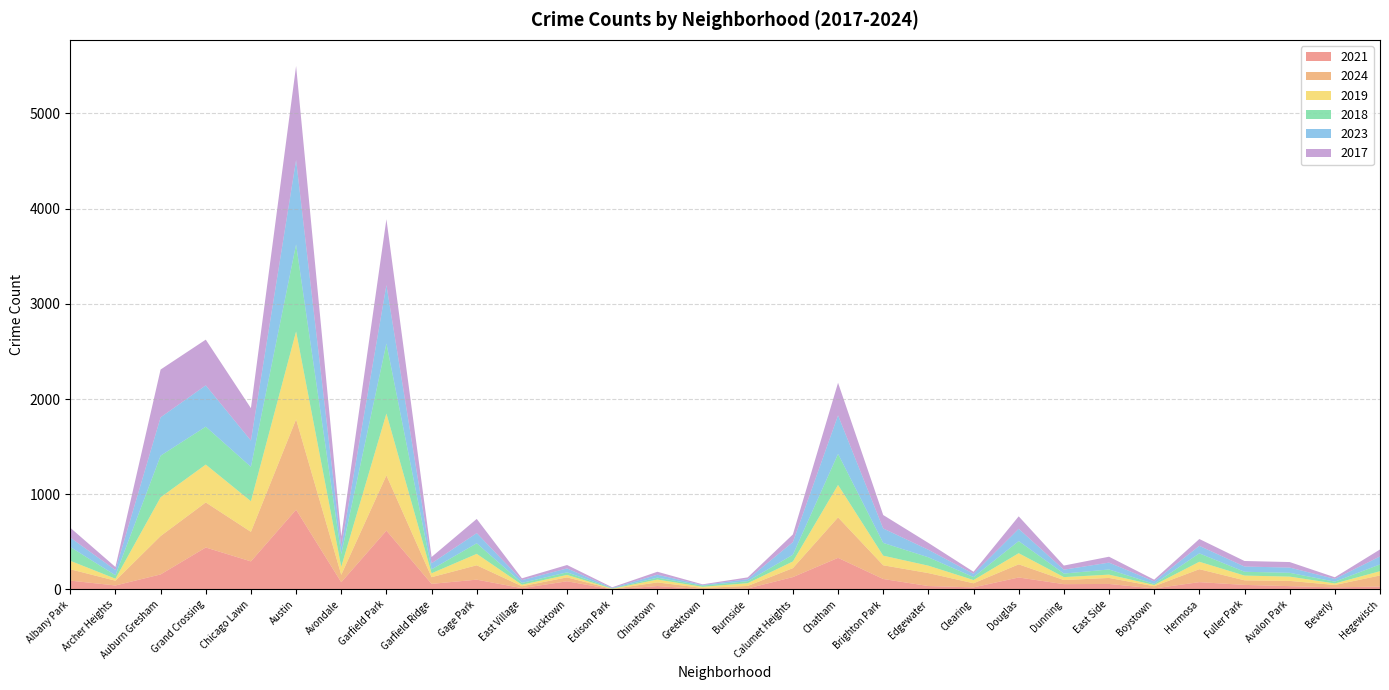

Reading right to left, extract all data points from this chart.

2021: Hegewisch=31	Beverly=22	Avalon Park=35	Fuller Park=48	Hermosa=77	Boystown=11	East Side=58	Dunning=56	Douglas=126	Clearing=22	Edgewater=36	Brighton Park=110	Chatham=332	Calumet Heights=130	Burnside=11	Greektown=4	Chinatown=36	Edison Park=1	Bucktown=86	East Village=14	Gage Park=103	Garfield Ridge=59	Garfield Park=618	Avondale=76	Austin=838	Chicago Lawn=295	Grand Crossing=441	Auburn Gresham=158	Archer Heights=42	Albany Park=93
2024: Hegewisch=116	Beverly=25	Avalon Park=55	Fuller Park=48	Hermosa=136	Boystown=23	East Side=63	Dunning=43	Douglas=138	Clearing=43	Edgewater=136	Brighton Park=144	Chatham=425	Calumet Heights=94	Burnside=26	Greektown=12	Chinatown=38	Edison Park=4	Bucktown=41	East Village=20	Gage Park=151	Garfield Ridge=70	Garfield Park=580	Avondale=78	Austin=949	Chicago Lawn=310	Grand Crossing=473	Auburn Gresham=403	Archer Heights=50	Albany Park=119
2019: Hegewisch=45	Beverly=16	Avalon Park=45	Fuller Park=50	Hermosa=78	Boystown=13	East Side=35	Dunning=31	Douglas=117	Clearing=34	Edgewater=78	Brighton Park=101	Chatham=341	Calumet Heights=70	Burnside=29	Greektown=12	Chinatown=30	Edison Park=3	Bucktown=26	East Village=16	Gage Park=120	Garfield Ridge=41	Garfield Park=650	Avondale=84	Austin=923	Chicago Lawn=322	Grand Crossing=398	Auburn Gresham=407	Archer Heights=21	Albany Park=89
2018: Hegewisch=71	Beverly=19	Avalon Park=40	Fuller Park=40	Hermosa=88	Boystown=11	East Side=54	Dunning=37	Douglas=127	Clearing=31	Edgewater=88	Brighton Park=134	Chatham=326	Calumet Heights=71	Burnside=21	Greektown=13	Chinatown=20	Edison Park=4	Bucktown=27	East Village=19	Gage Park=111	Garfield Ridge=41	Garfield Park=736	Avondale=133	Austin=914	Chicago Lawn=361	Grand Crossing=398	Auburn Gresham=437	Archer Heights=36	Albany Park=145
2023: Hegewisch=84	Beverly=29	Avalon Park=55	Fuller Park=55	Hermosa=79	Boystown=27	East Side=72	Dunning=41	Douglas=129	Clearing=34	Edgewater=79	Brighton Park=152	Chatham=405	Calumet Heights=132	Burnside=21	Greektown=6	Chinatown=31	Edison Park=4	Bucktown=41	East Village=29	Gage Park=107	Garfield Ridge=64	Garfield Park=613	Avondale=75	Austin=887	Chicago Lawn=276	Grand Crossing=434	Auburn Gresham=403	Archer Heights=55	Albany Park=99
2017: Hegewisch=73	Beverly=17	Avalon Park=58	Fuller Park=58	Hermosa=72	Boystown=18	East Side=62	Dunning=43	Douglas=131	Clearing=22	Edgewater=72	Brighton Park=141	Chatham=342	Calumet Heights=81	Burnside=19	Greektown=7	Chinatown=31	Edison Park=7	Bucktown=36	East Village=19	Gage Park=149	Garfield Ridge=66	Garfield Park=692	Avondale=111	Austin=987	Chicago Lawn=340	Grand Crossing=480	Auburn Gresham=502	Archer Heights=32	Albany Park=103